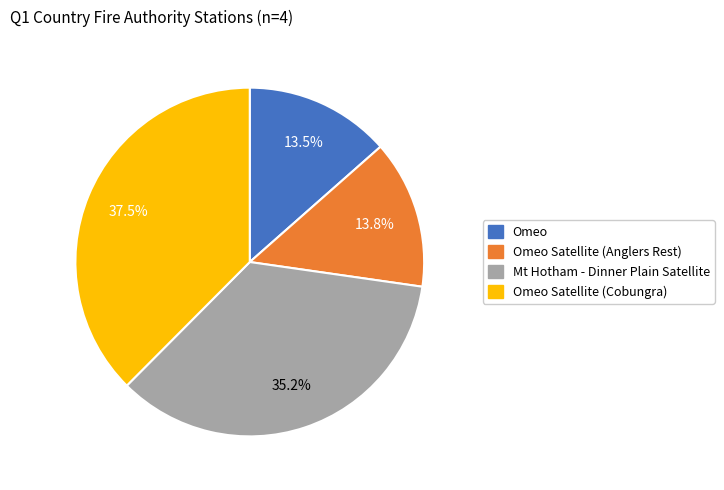

To the nearest percent, what percentage of the pie is Omeo Satellite (Anglers Rest)?

14%